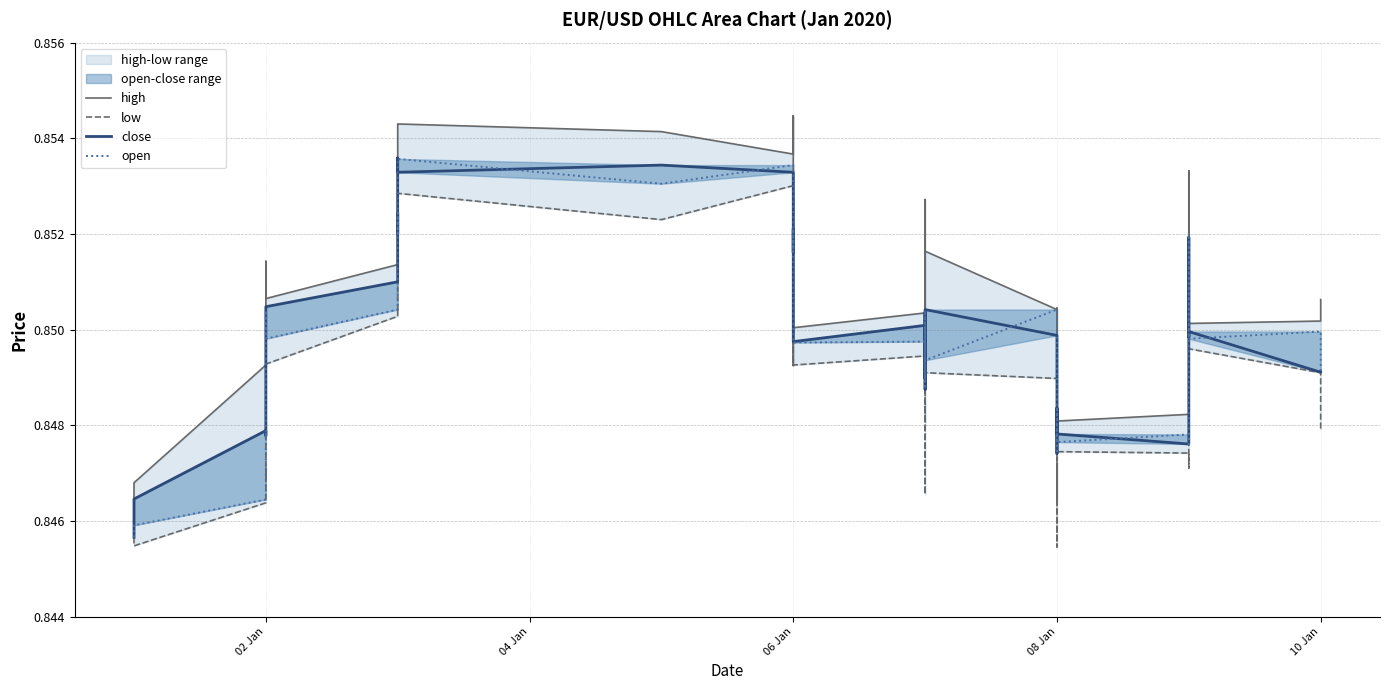

Is it true that high equals 0.6 at 08 Jan?

False